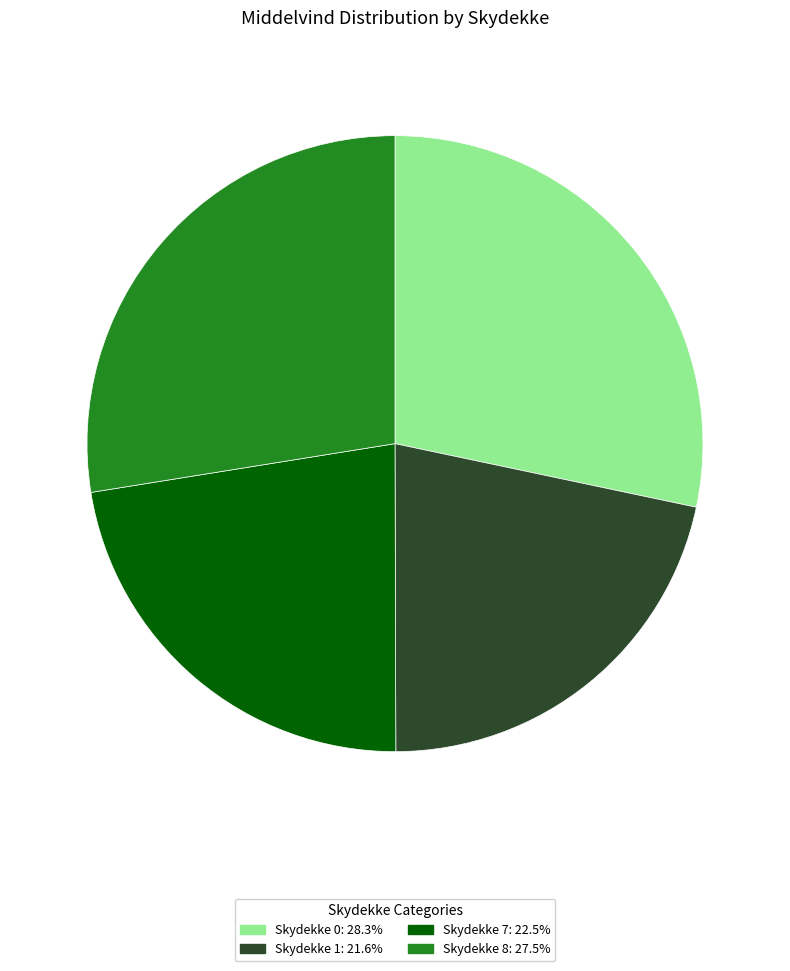

Is there a majority slice in this chart?

No